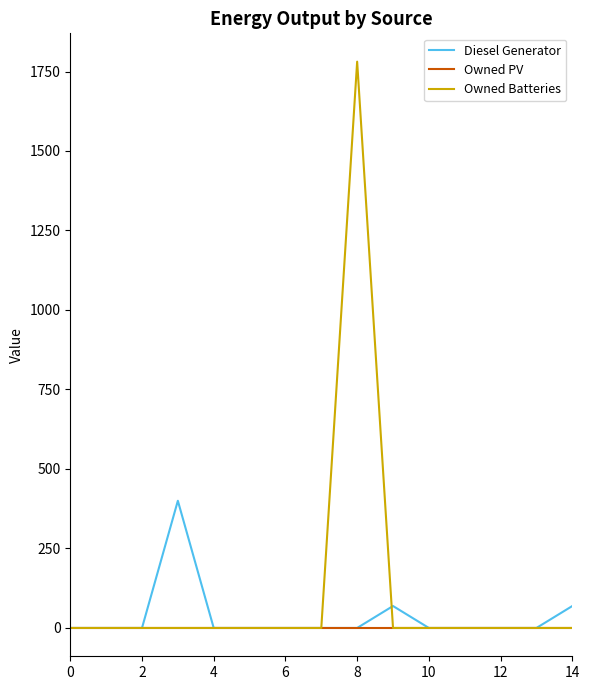

What is the difference between the second highest and second lowest values in the Diesel Generator series?

69.0